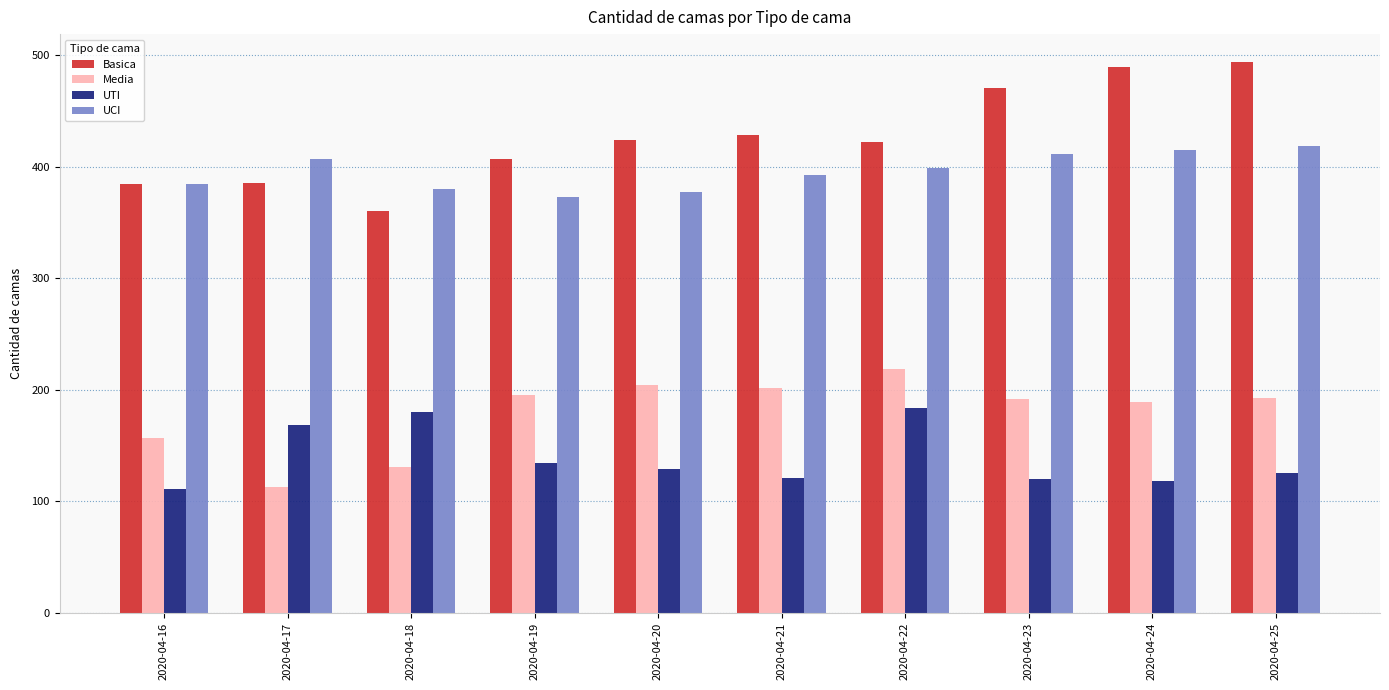

What is the difference between the highest and lowest values at 2020-04-19?

273